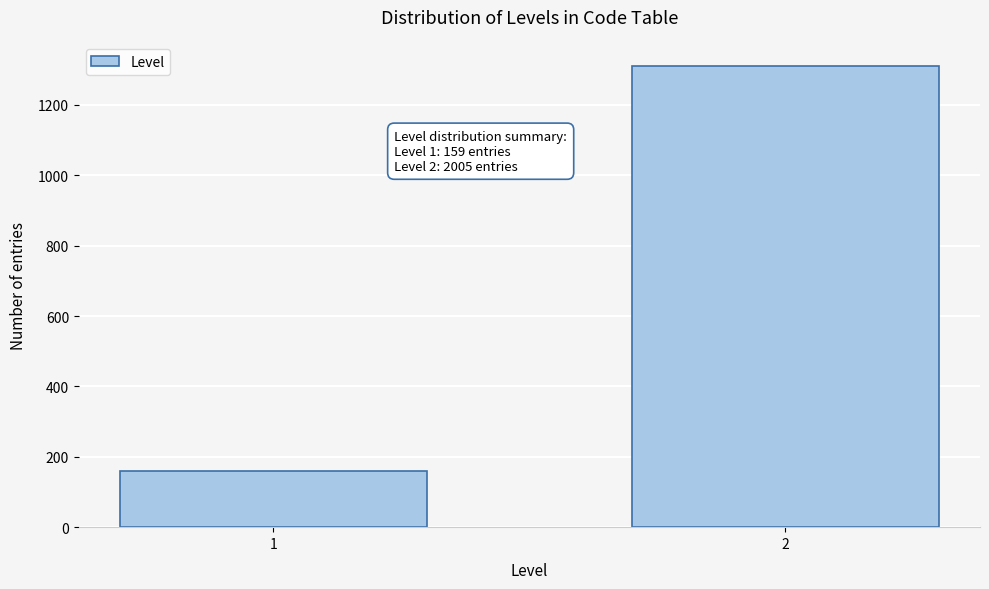

Reading left to right, extract all data points from this chart.

1=159	2=1312